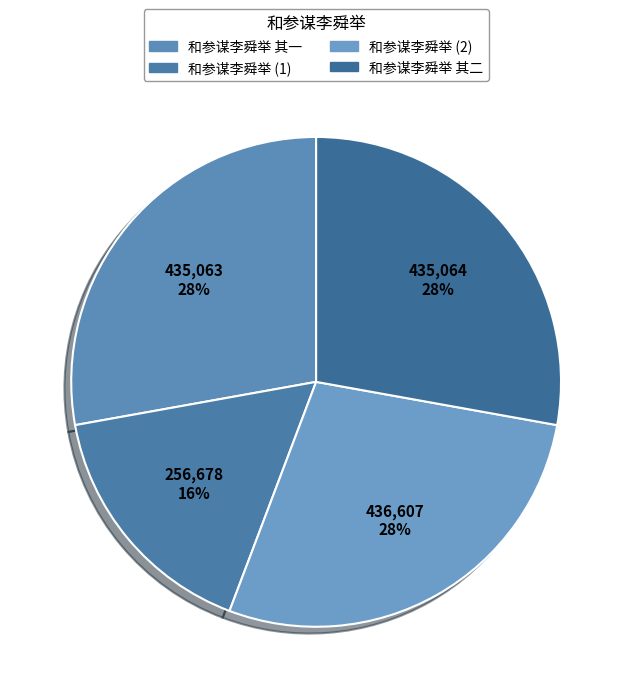

To the nearest percent, what is the difference between the largest and smallest slice percentages?

12%